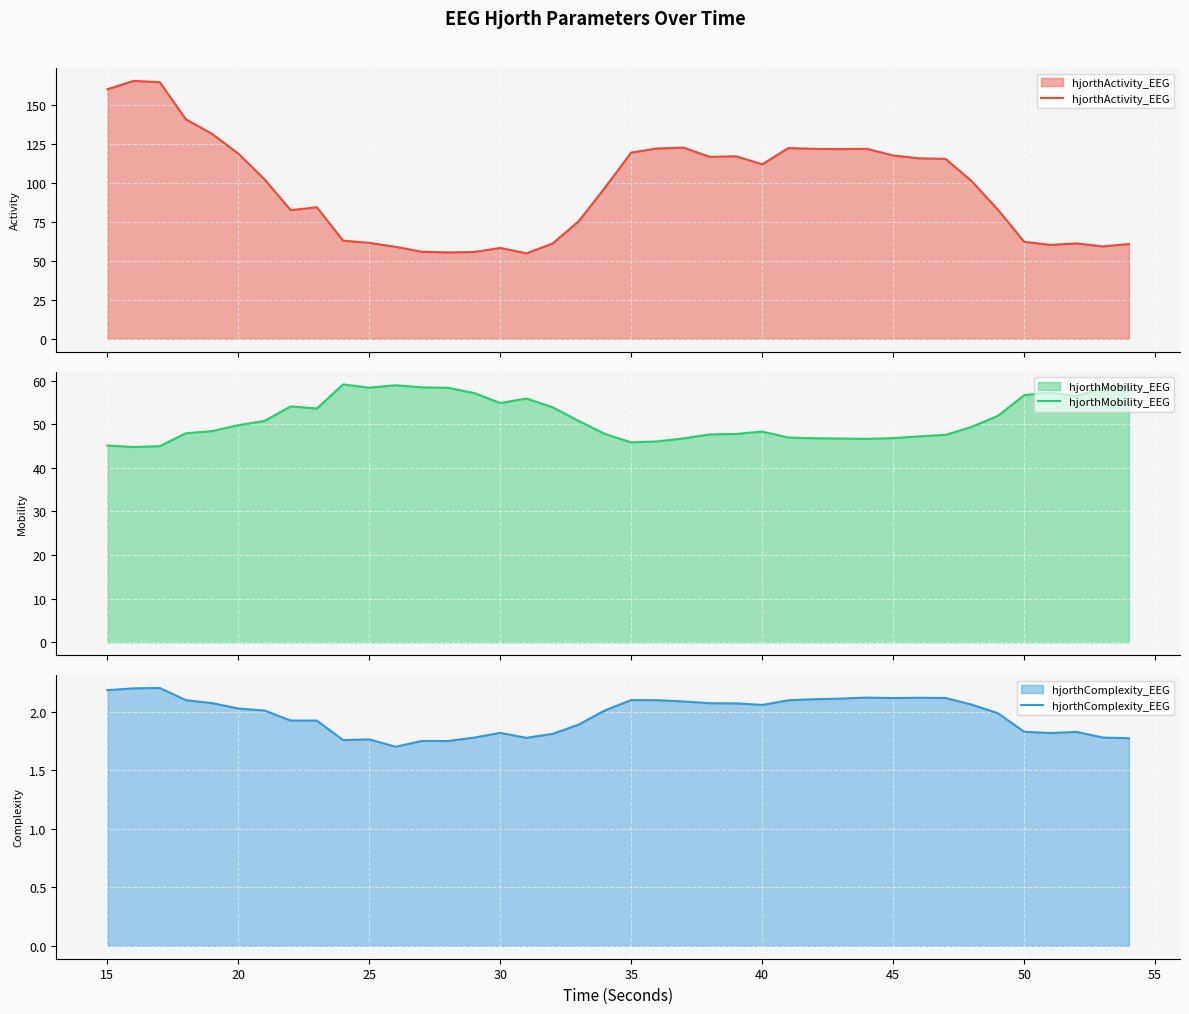

What is the maximum value for hjorthActivity_EEG?

165.3